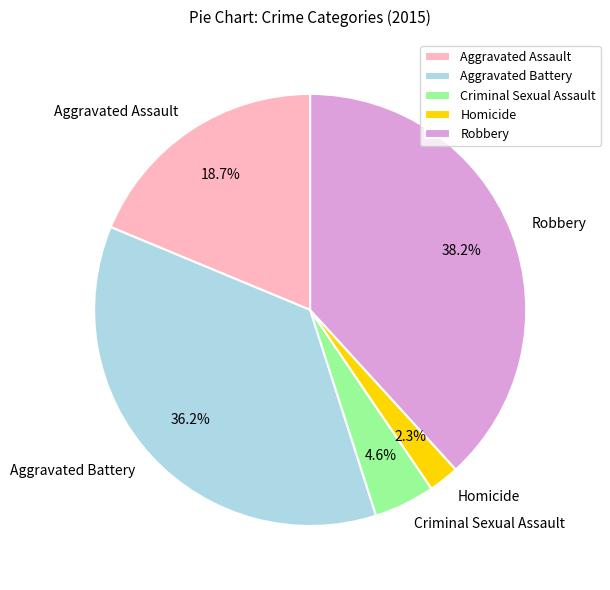

Does Criminal Sexual Assault account for over 50% of the chart?

No